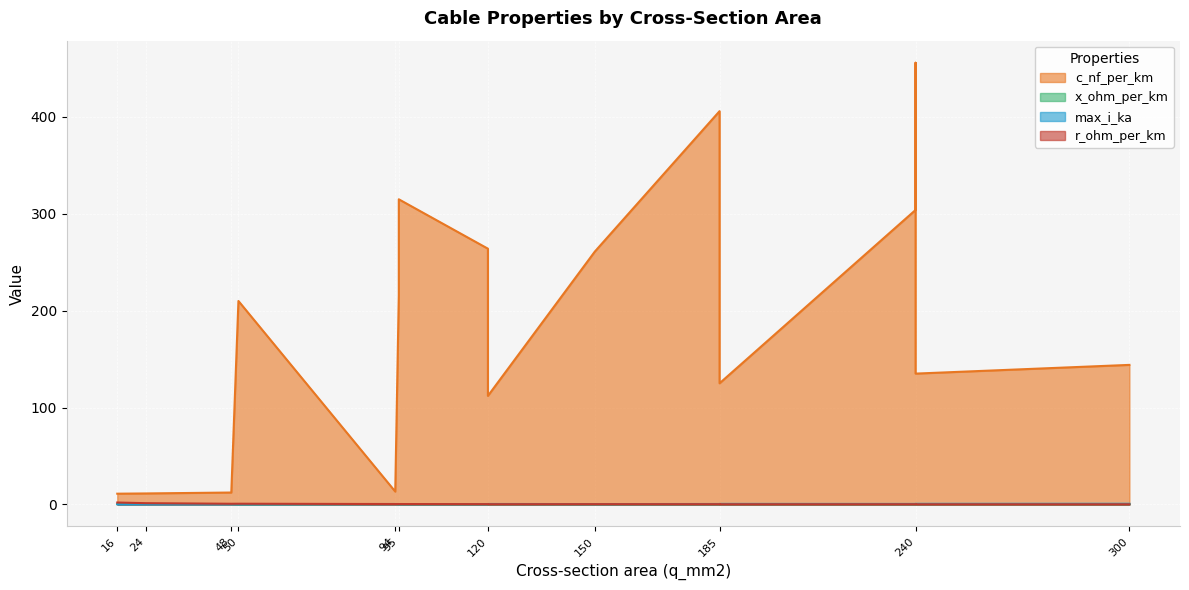

Read the x_ohm_per_km value at 300.

0.1